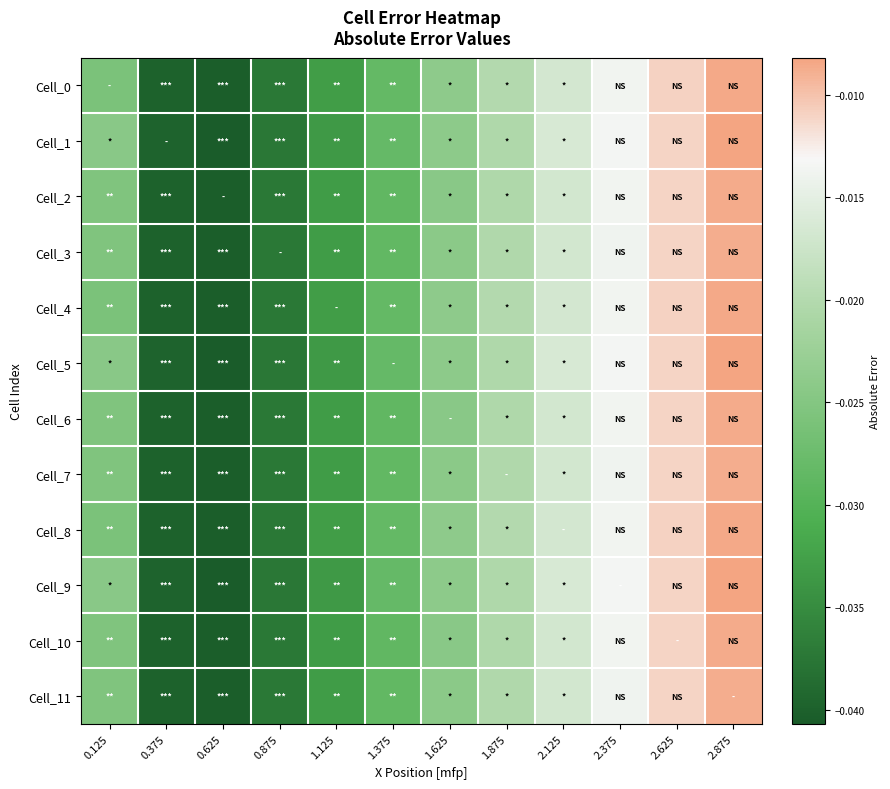

Which series has the widest spread of values?

Cell_1